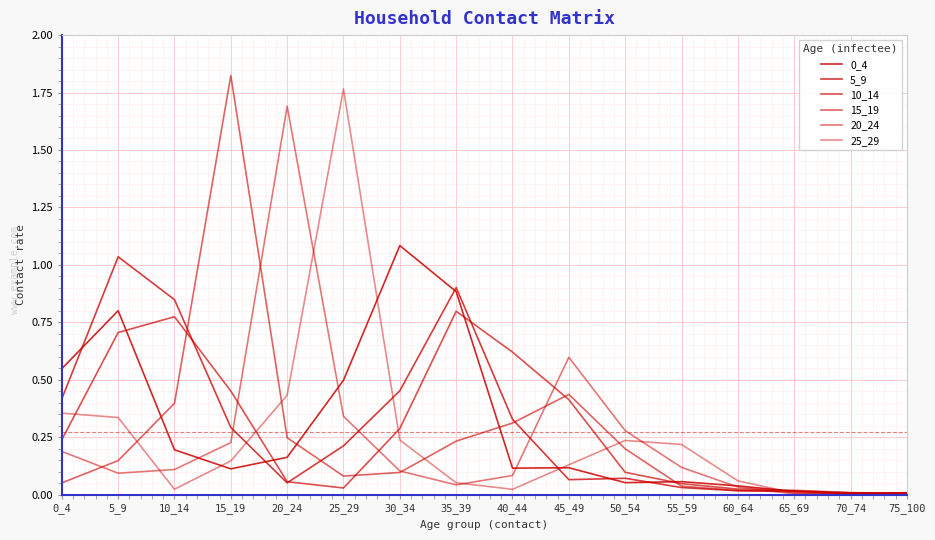

In 25_29, how many points are higher than both neighbors (excluding endpoints)?

2